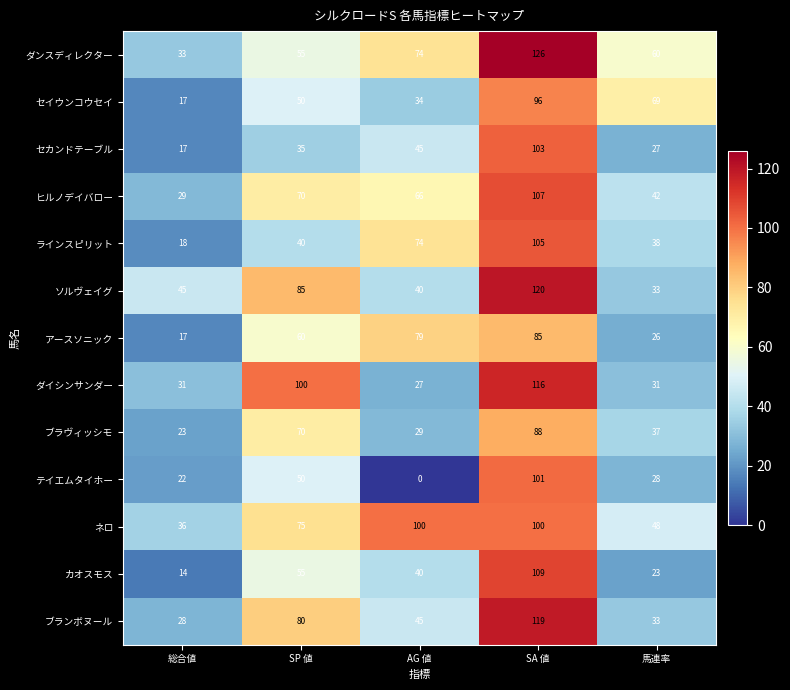

How many ネロ values are between 48 and 100?

4